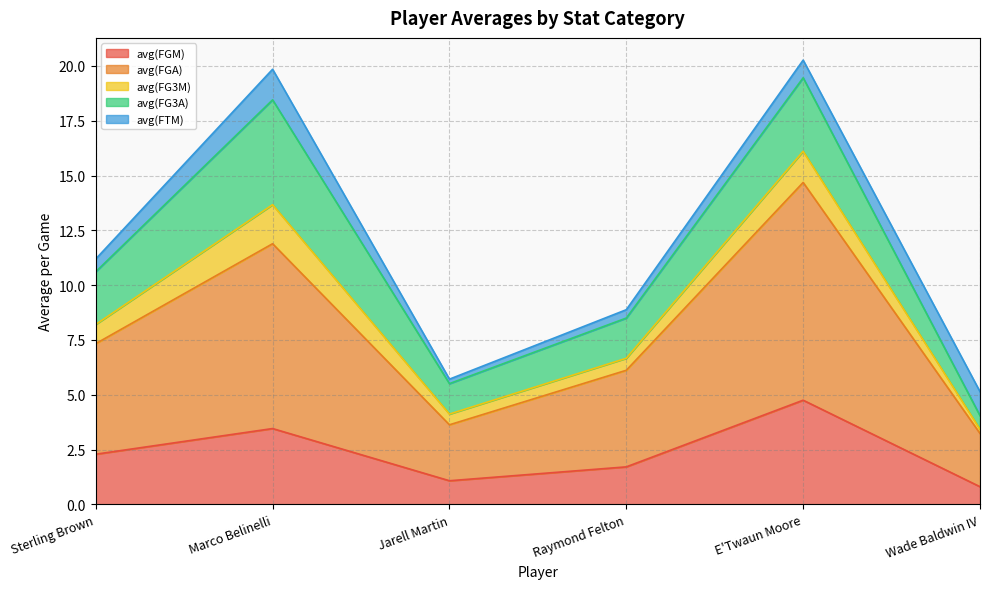

What is the sum of the avg(FGM) values at Marco Belinelli and Wade Baldwin IV?

4.3